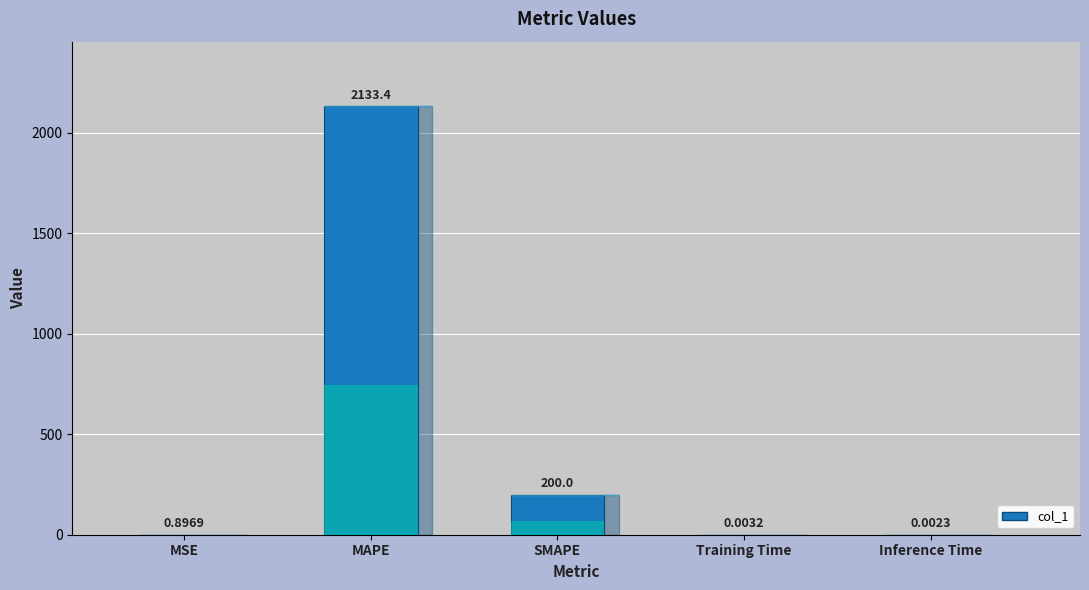

What is the change in value from MAPE to SMAPE?

-1933.4